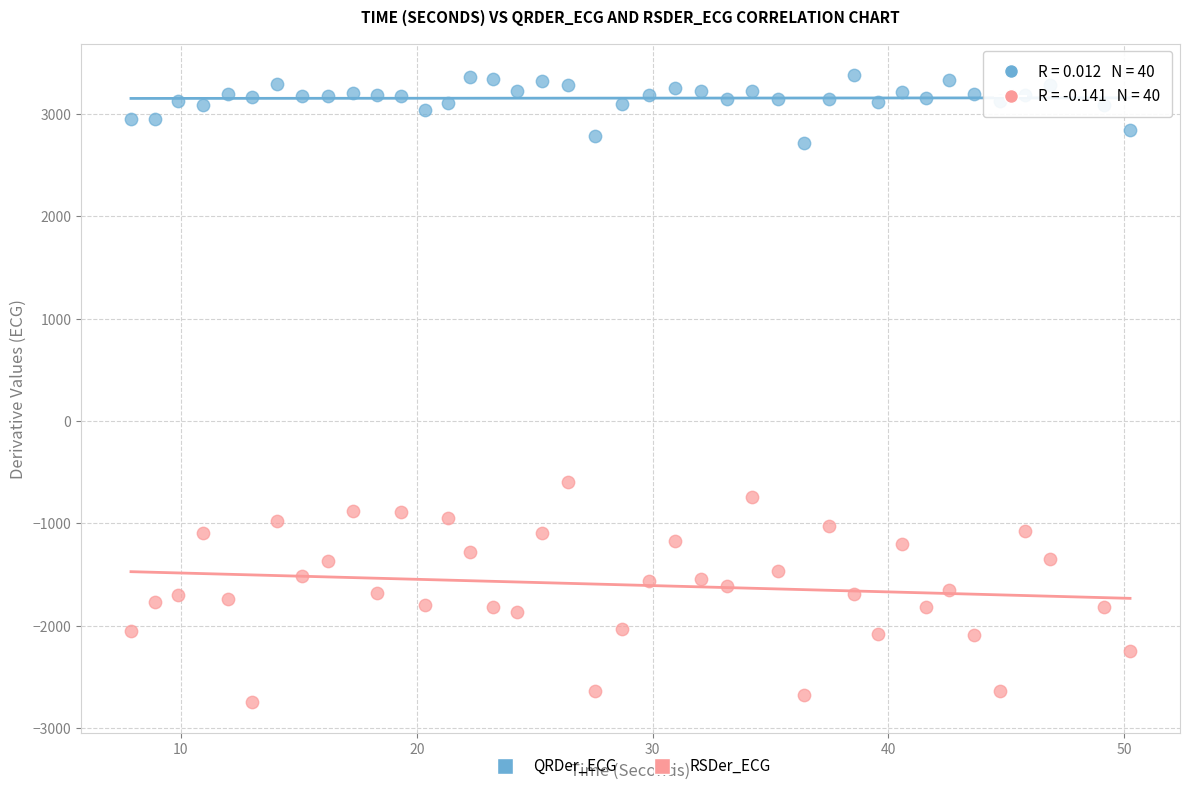

What is the X range (max minus min) for the scatter plot?

42.4